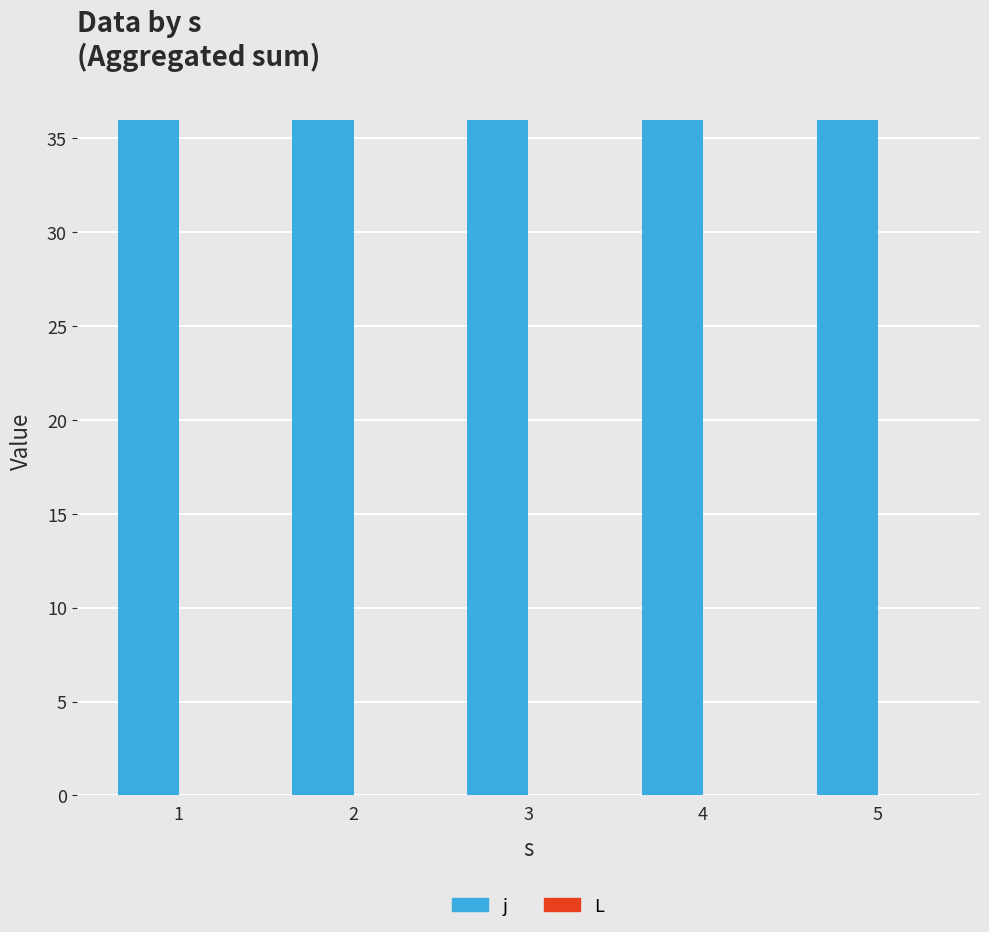

Which series has the largest total across all categories?

j